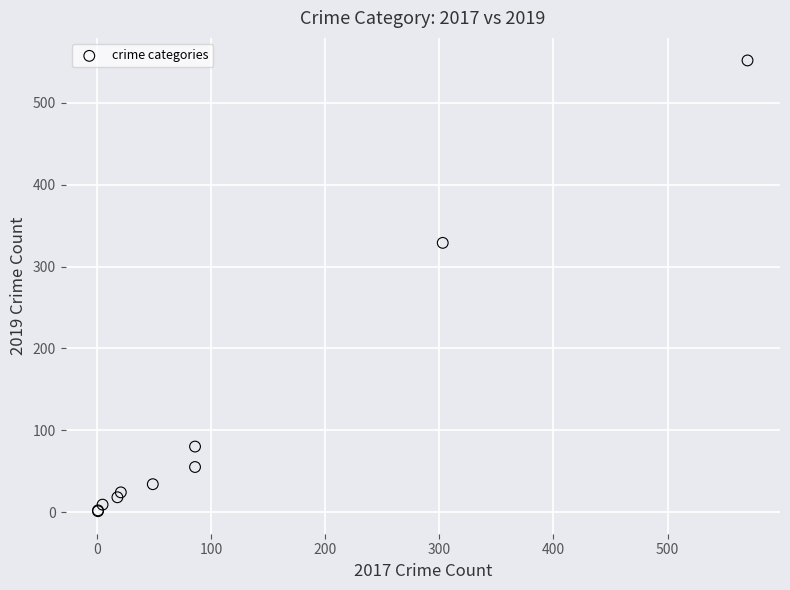

What Y value in the scatter plot is closest to 276?

329